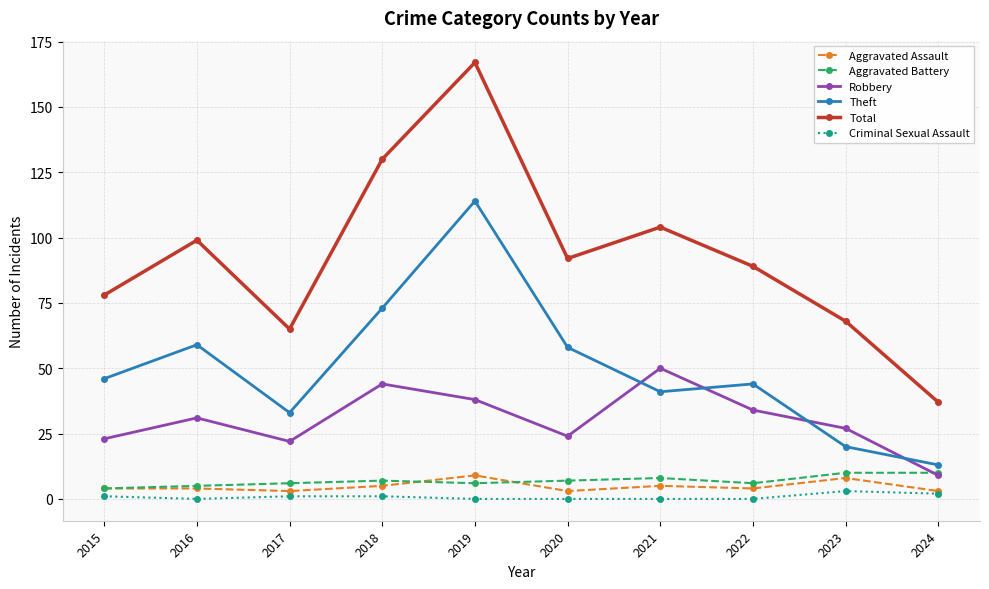

Reading left to right, what are all the values shown in this chart?

Aggravated Assault: 4	4	3	5	9	3	5	4	8	3
Aggravated Battery: 4	5	6	7	6	7	8	6	10	10
Robbery: 23	31	22	44	38	24	50	34	27	9
Theft: 46	59	33	73	114	58	41	44	20	13
Total: 78	99	65	130	167	92	104	89	68	37
Criminal Sexual Assault: 1	0	1	1	0	0	0	0	3	2